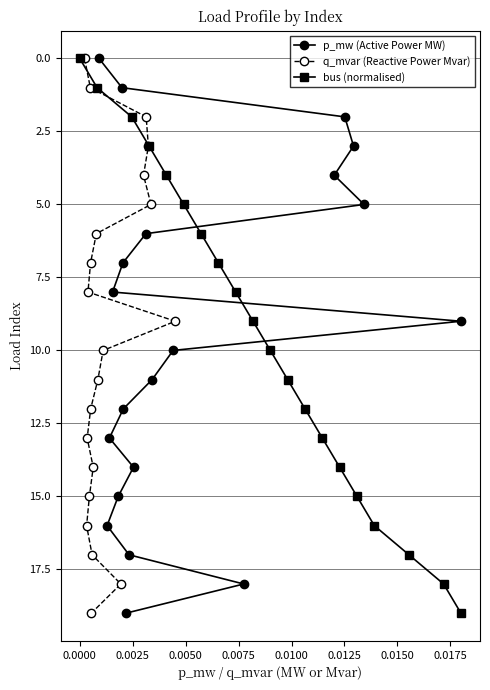

How many data points in bus (normalised) are above 10?

9